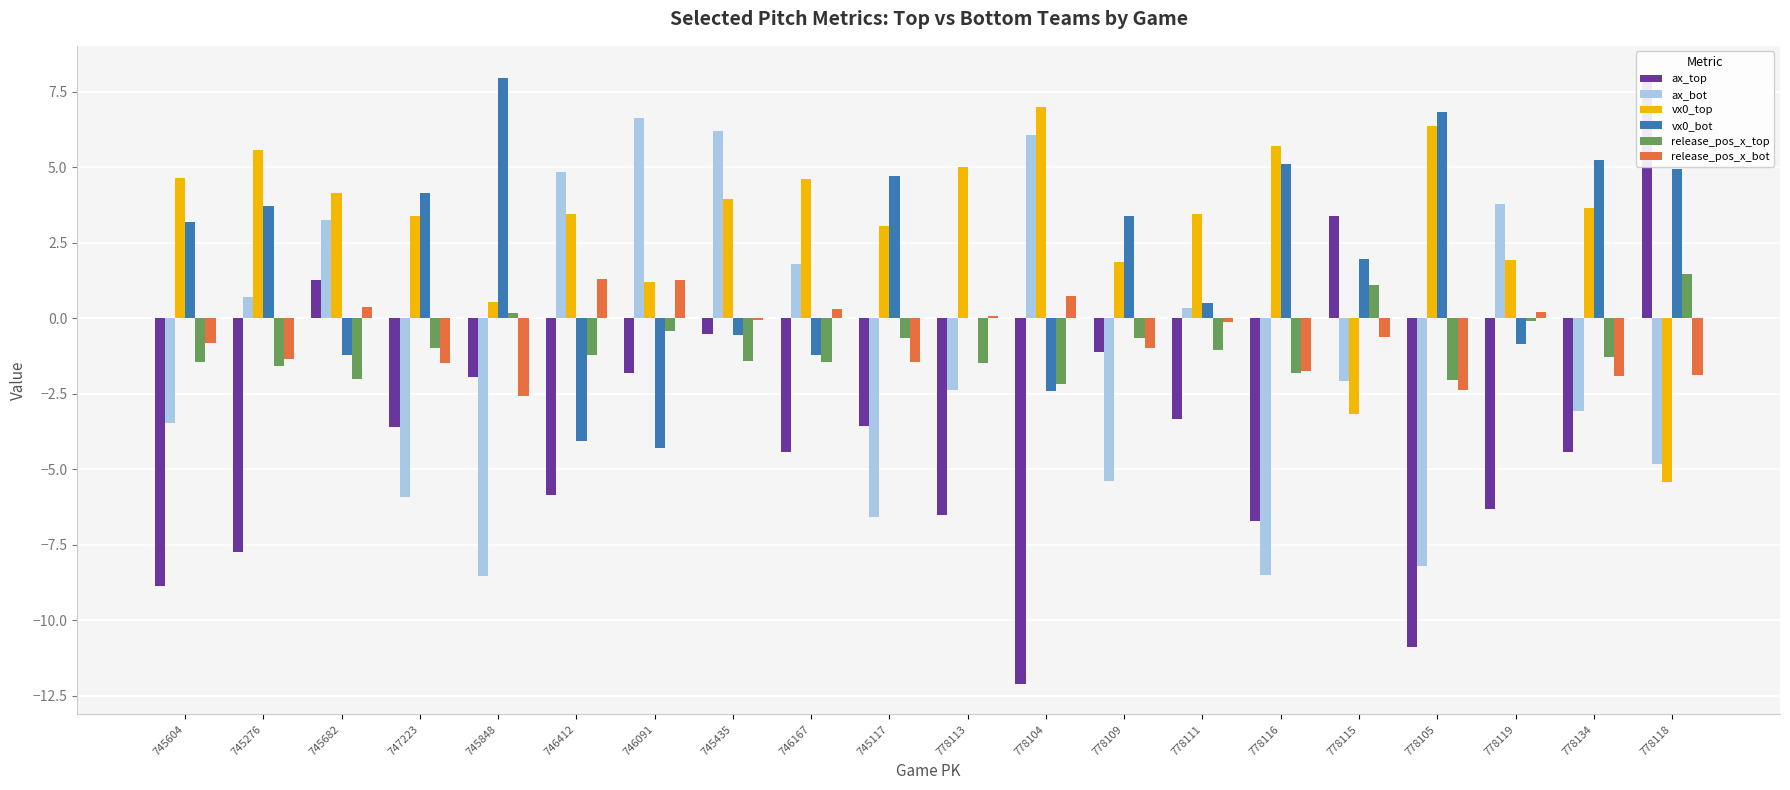

How many values in the release_pos_x_top series are below -1?

12